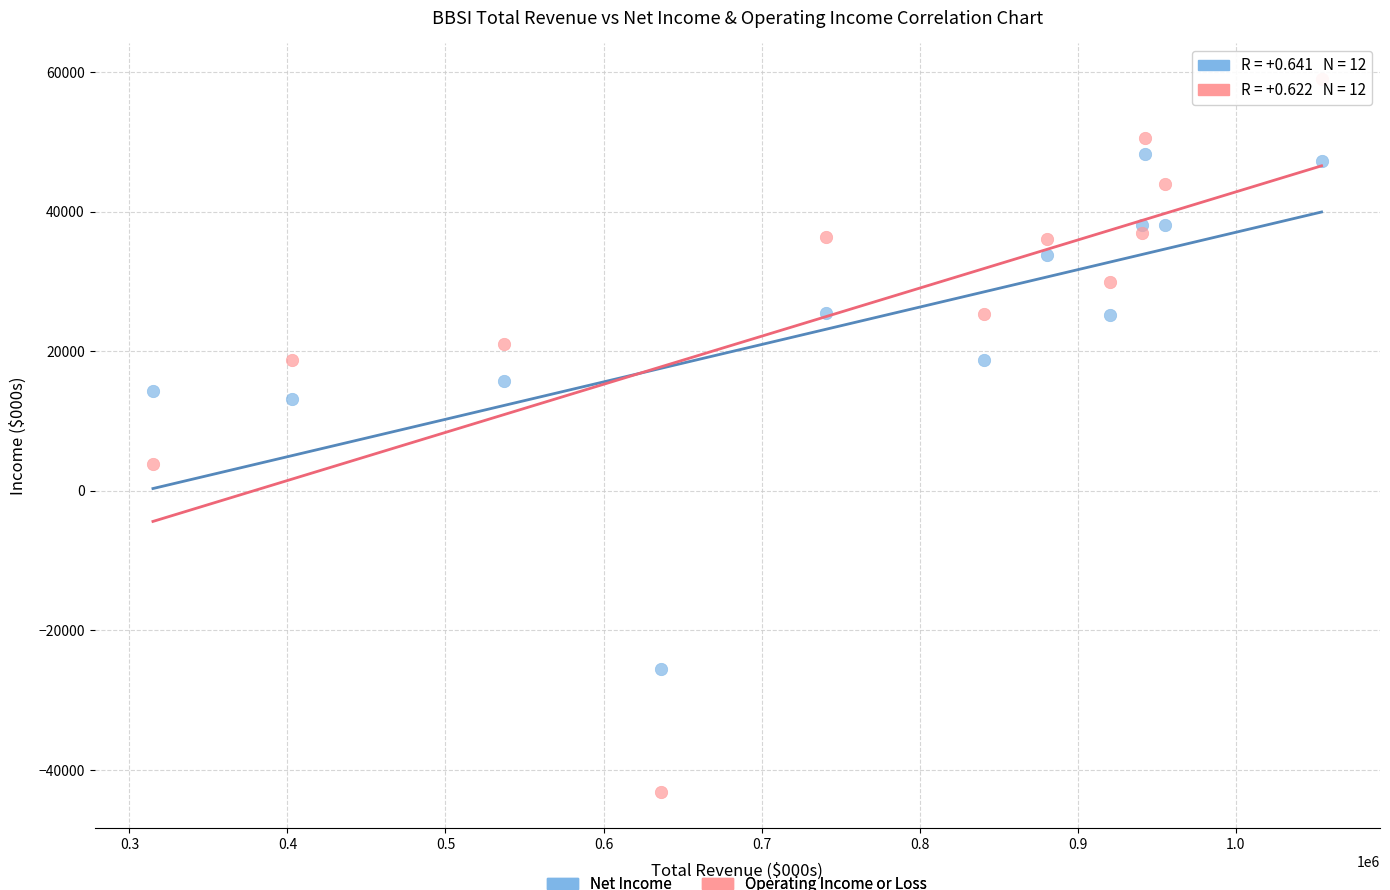

Which series reaches the maximum Y coordinate?

Operating Income or Loss